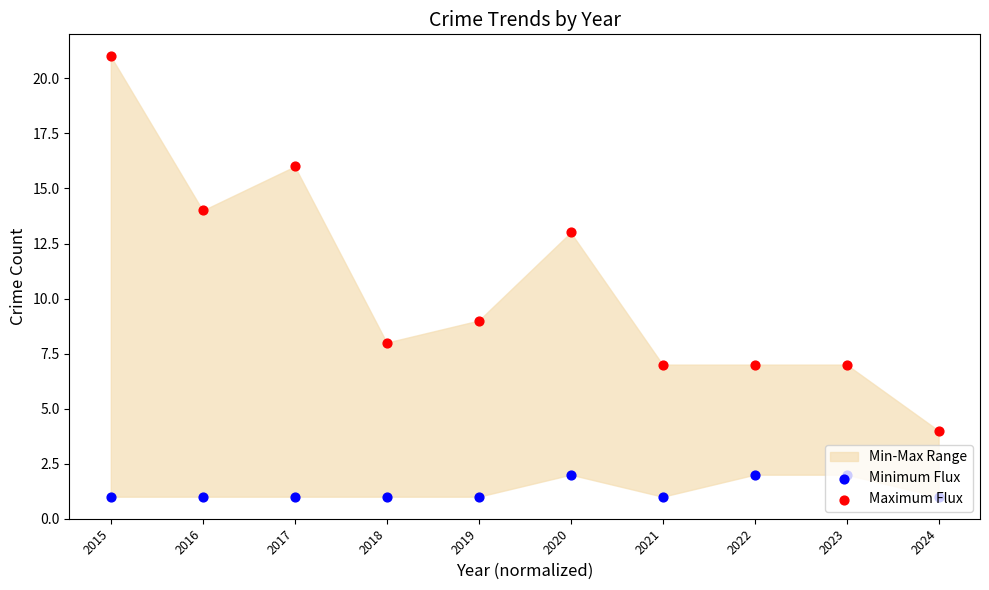

At how many categories does at least one series exceed 1?

10